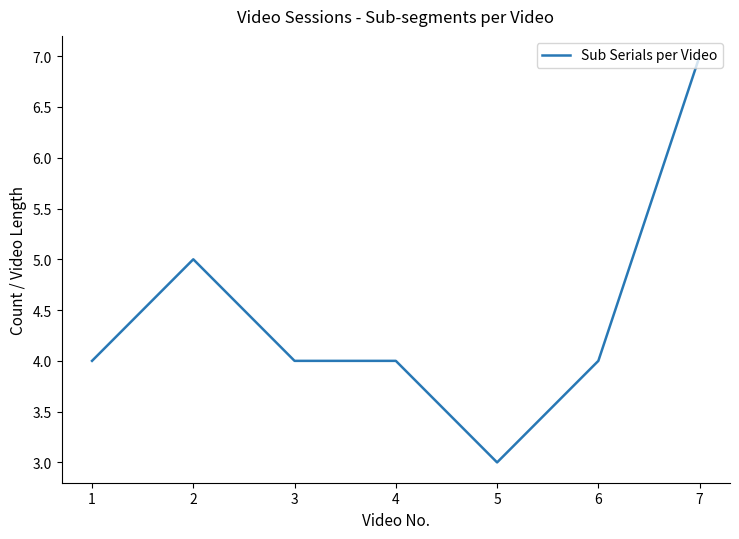

Where is the first local maximum?

2